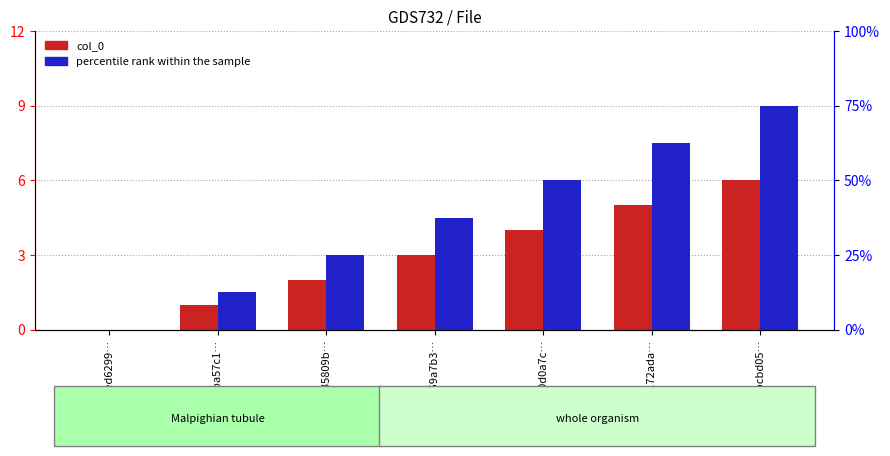

List the series in order of their peak value, highest first.

percentile rank within the sample, col_0